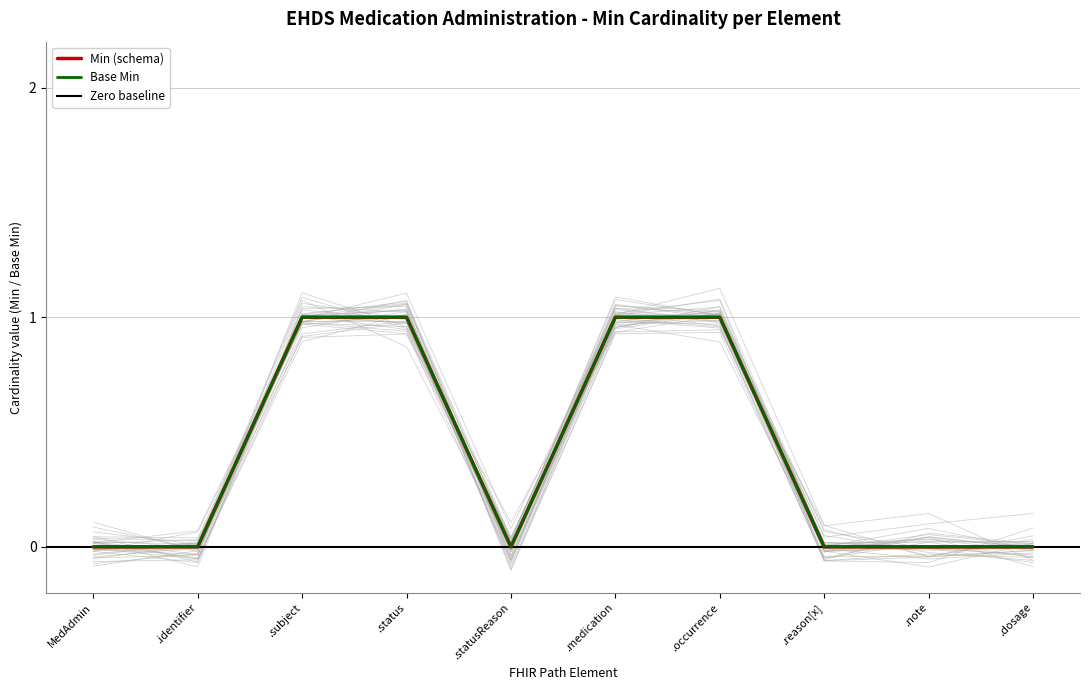

How many positive values does the Min (schema) series have?

4